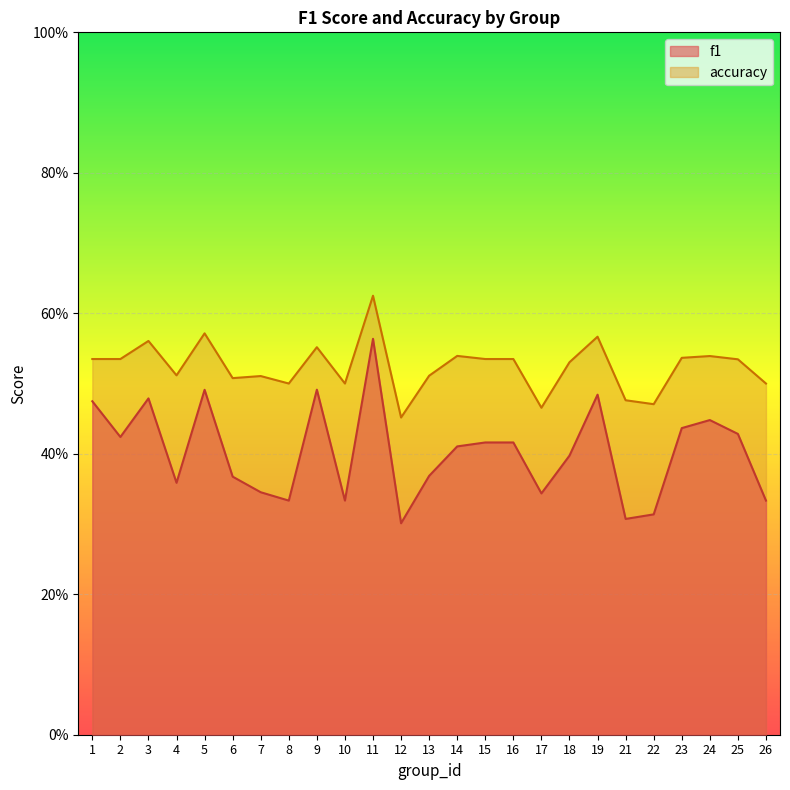

What are all the series names shown in the legend?

f1, accuracy